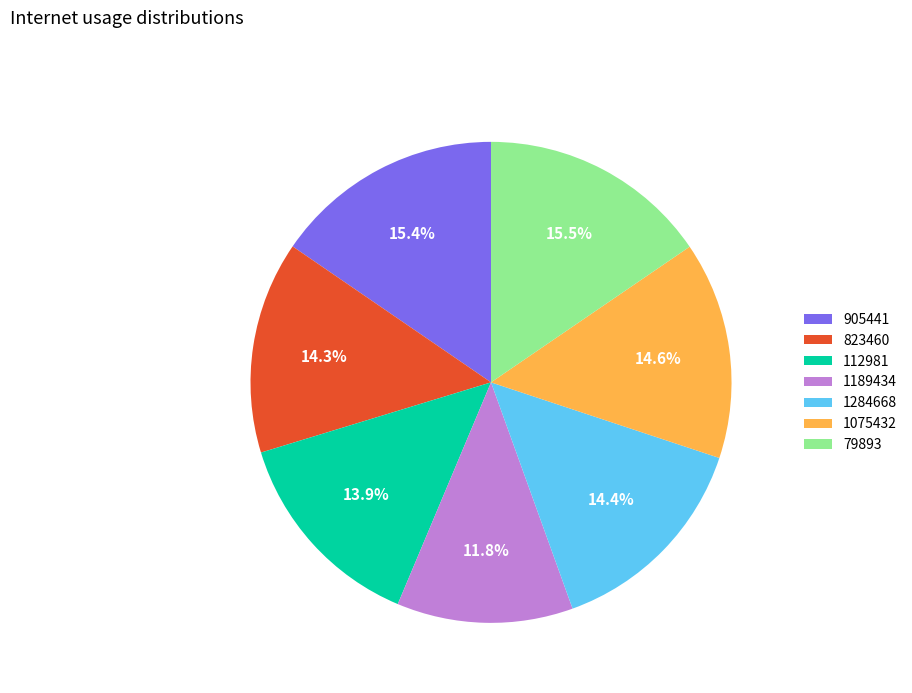

Is 905441 the majority of the pie?

No